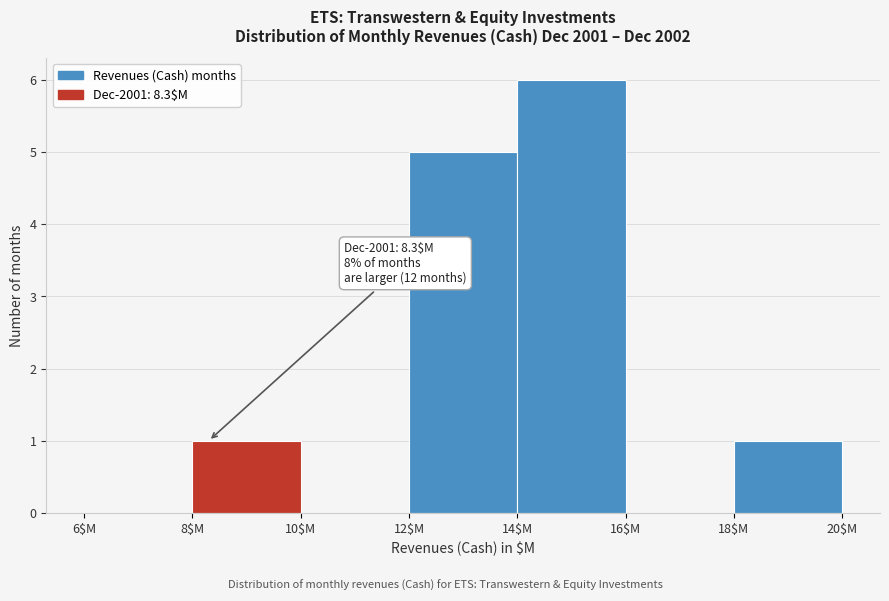

Over which range of the x-axis is the bar tallest?

14 to 16